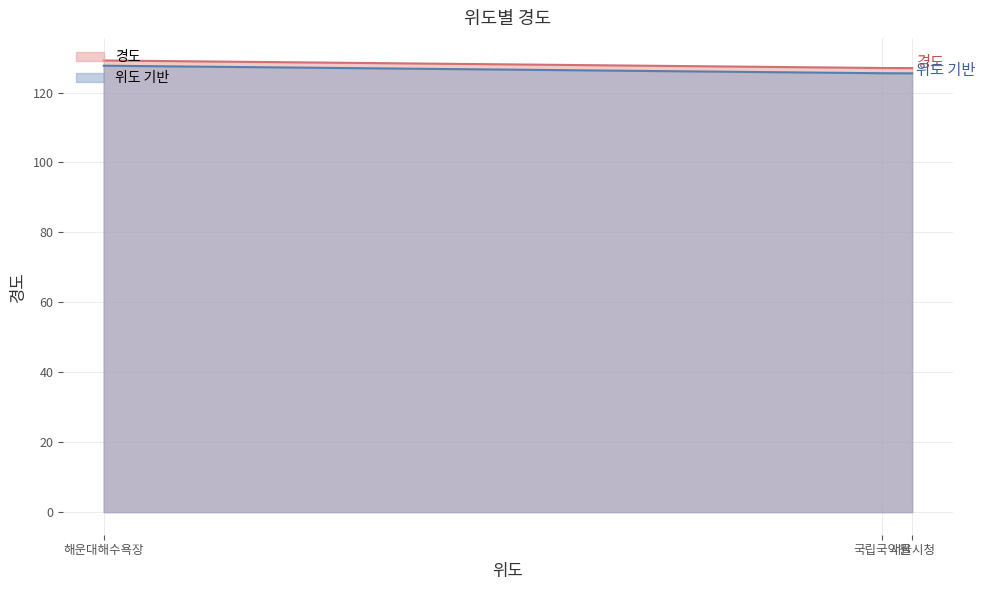

What is the approximate value at 해운대해수욕장?

129.2